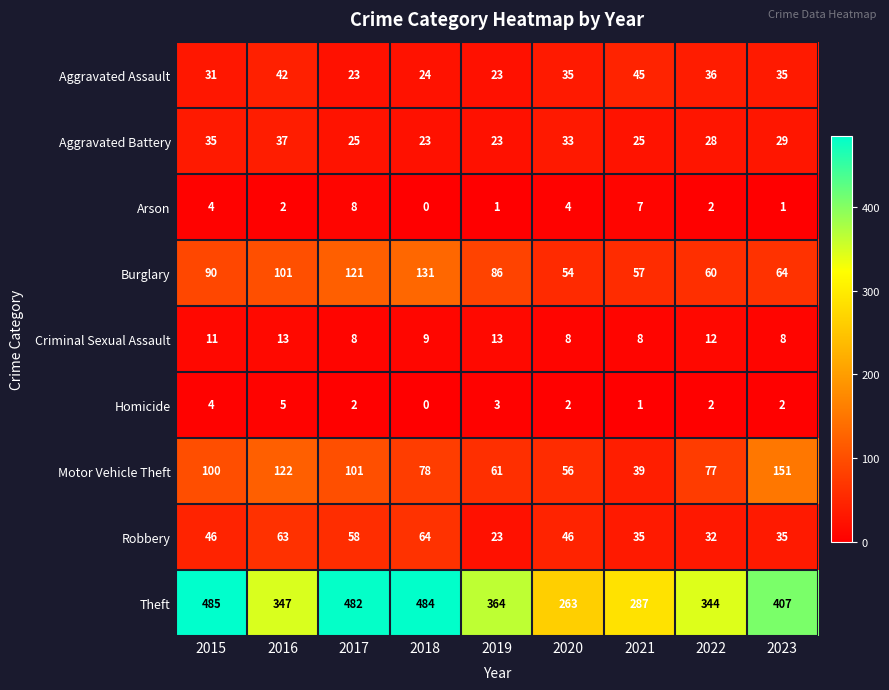

List the series in order of their peak value, highest first.

Theft, Motor Vehicle Theft, Burglary, Robbery, Aggravated Assault, Aggravated Battery, Criminal Sexual Assault, Arson, Homicide